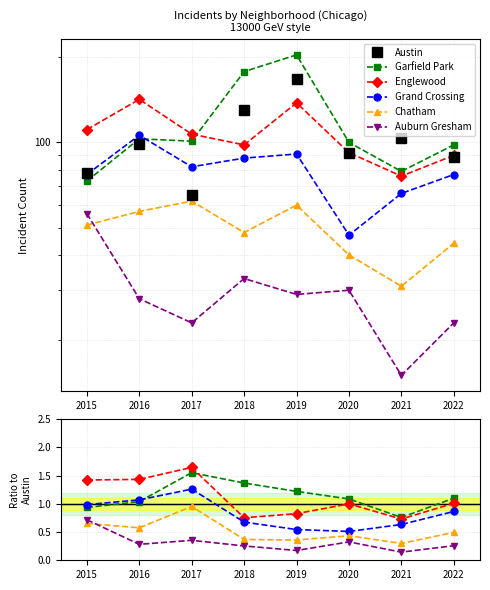

What are all the series names shown in the legend?

Austin, Garfield Park, Englewood, Grand Crossing, Chatham, Auburn Gresham